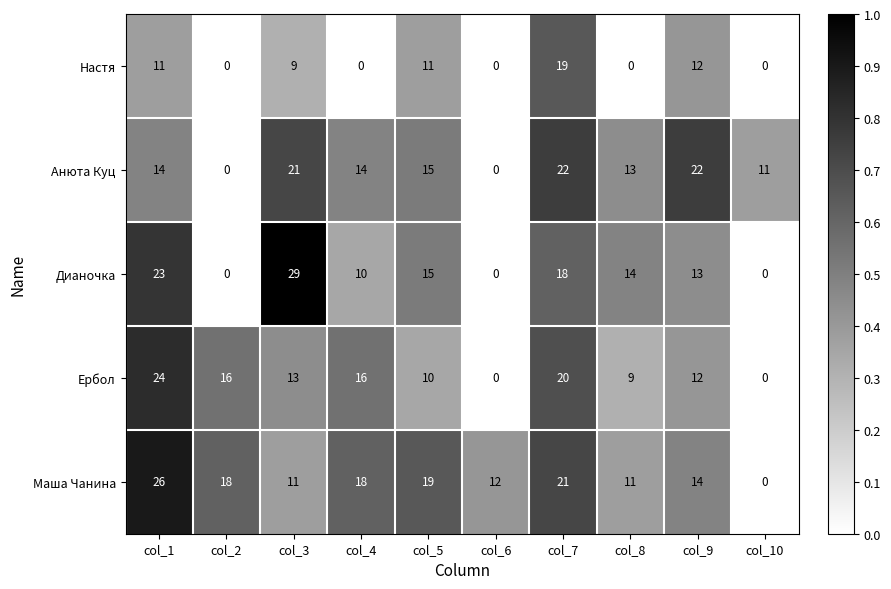

The Маша Чанина series shows 26 at col_1. True or false?

True